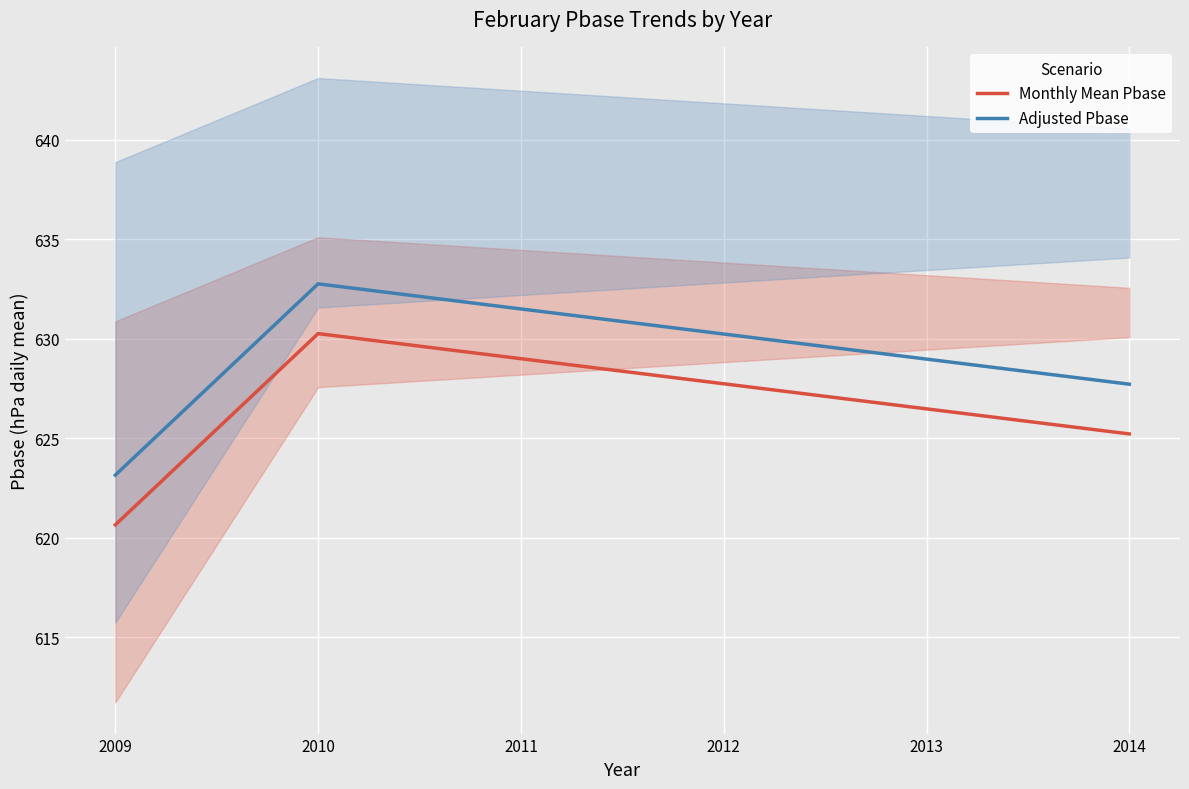

Between 2011 and 2014, which is larger?

2011